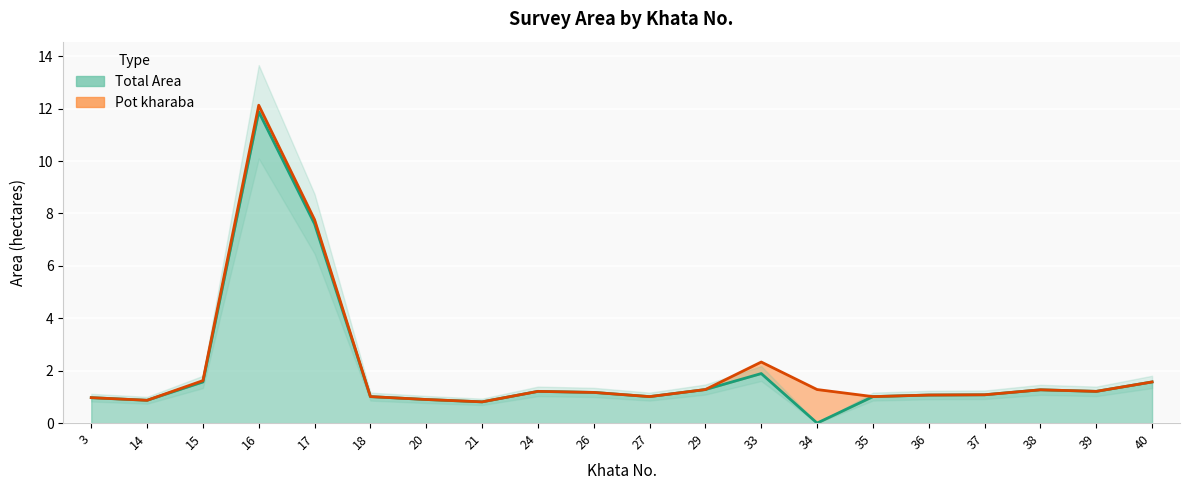

At which label does the data first exceed 1?

15